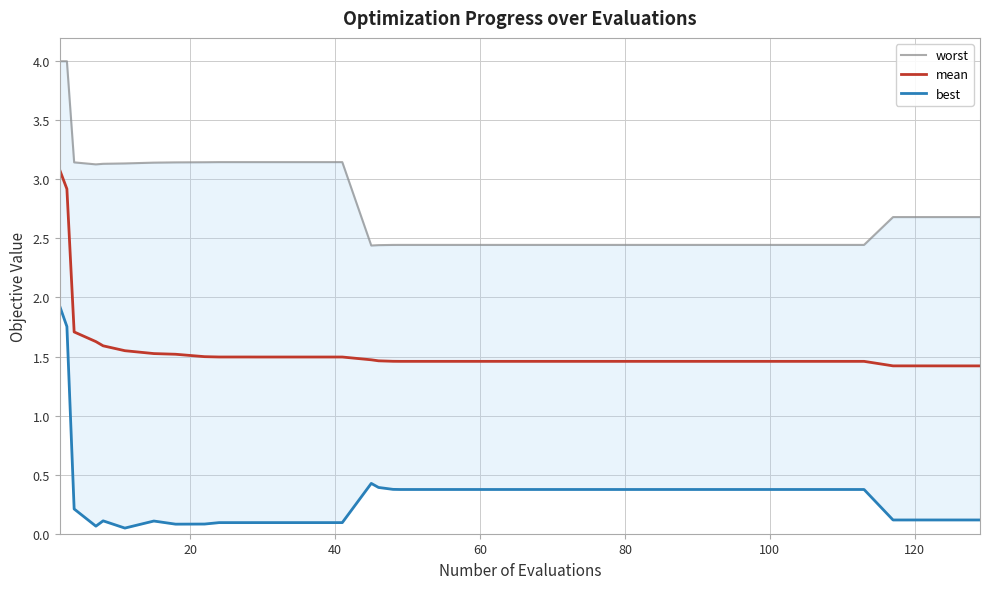

What is the highest value of the mean series?

3.1